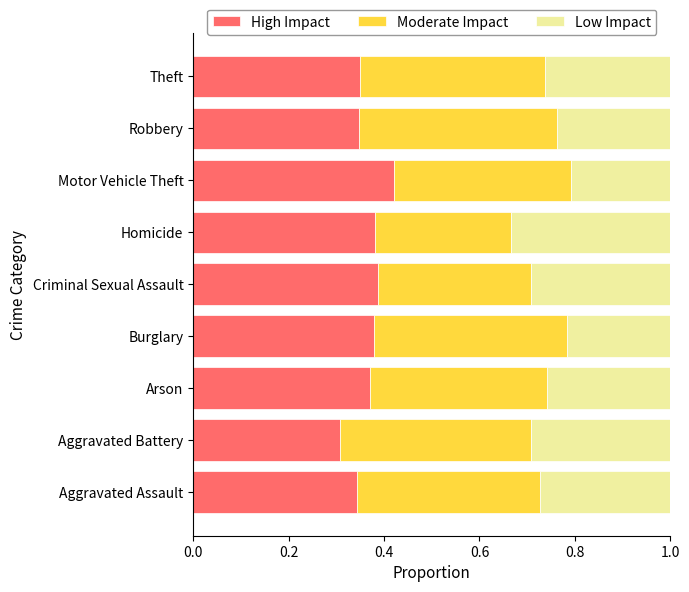

The value of High Impact at Theft is 0.3. True or false?

True